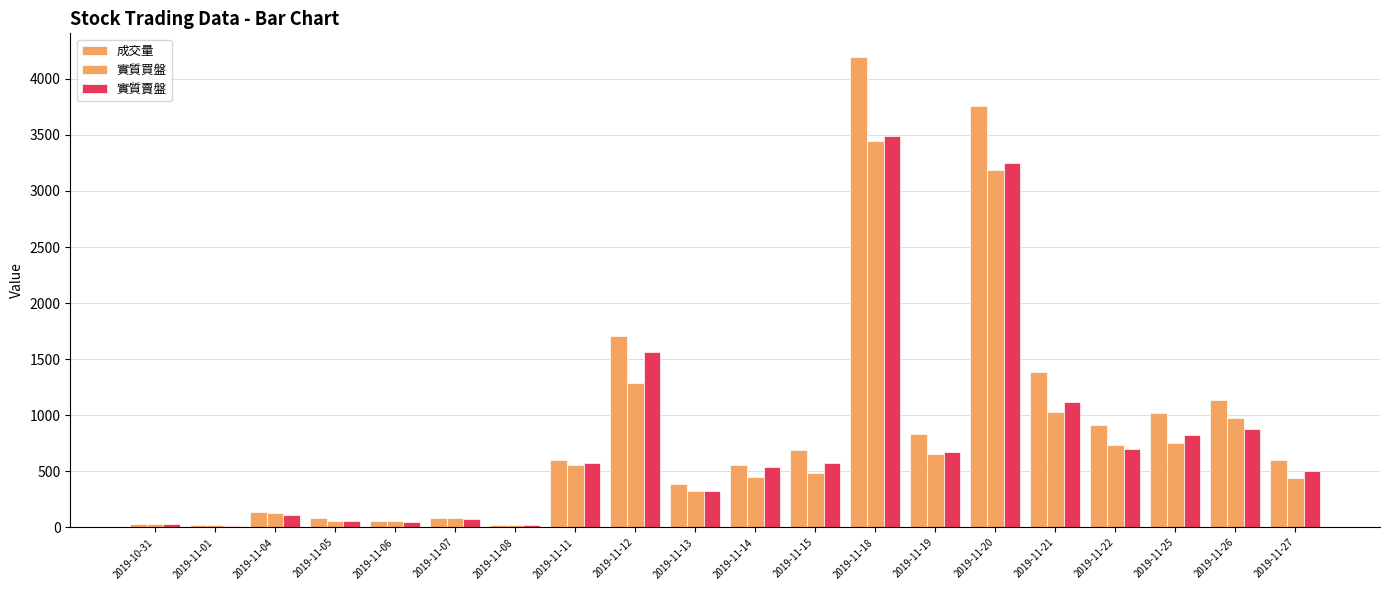

List the series in order of their peak value, highest first.

成交量, 實質賣盤, 實質買盤